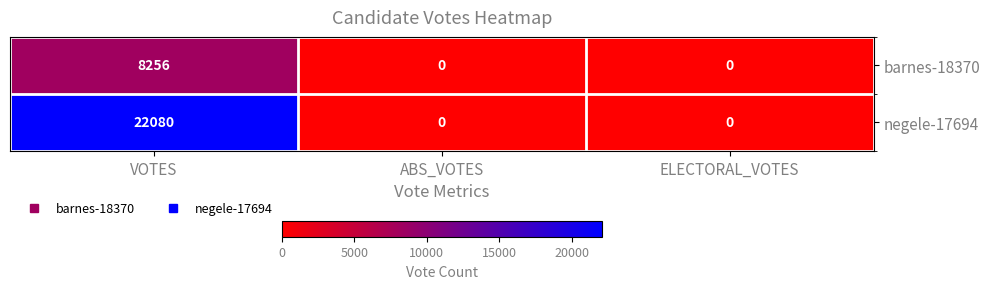

How many categories are shown in the chart?

3